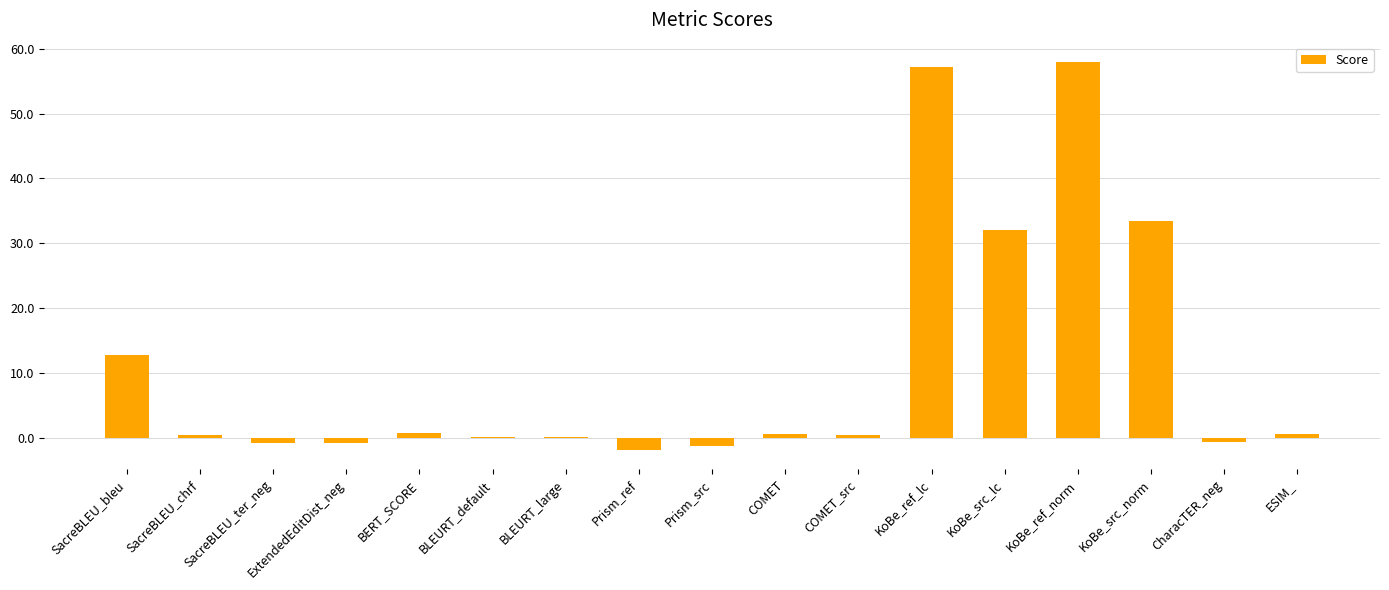

At which label is the value closest to 28?

KoBe_src_lc